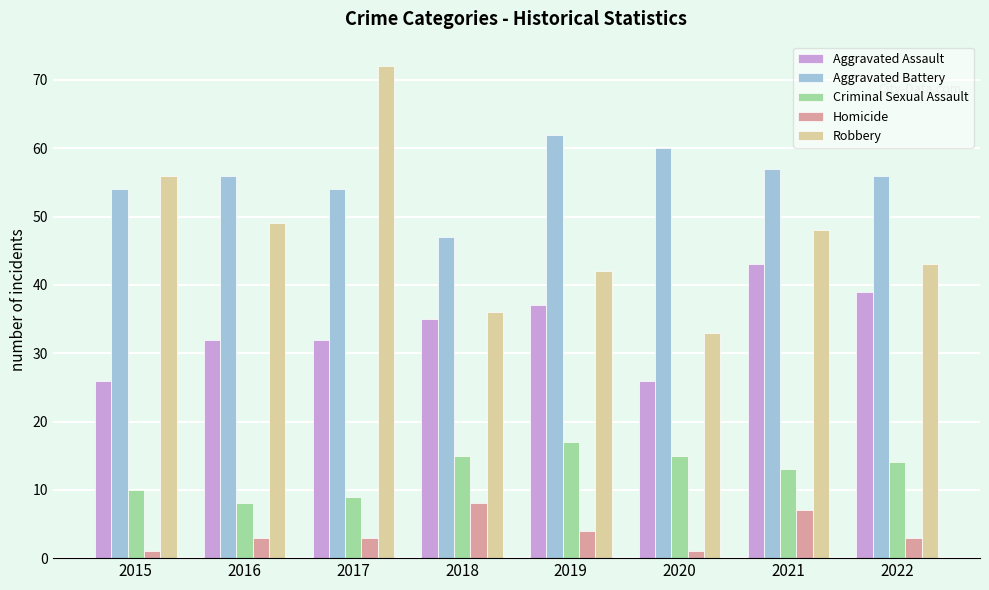

Reading left to right, transcribe all the data shown in this chart.

Aggravated Assault: 2015=26	2016=32	2017=32	2018=35	2019=37	2020=26	2021=43	2022=39
Aggravated Battery: 2015=54	2016=56	2017=54	2018=47	2019=62	2020=60	2021=57	2022=56
Criminal Sexual Assault: 2015=10	2016=8	2017=9	2018=15	2019=17	2020=15	2021=13	2022=14
Homicide: 2015=1	2016=3	2017=3	2018=8	2019=4	2020=1	2021=7	2022=3
Robbery: 2015=56	2016=49	2017=72	2018=36	2019=42	2020=33	2021=48	2022=43